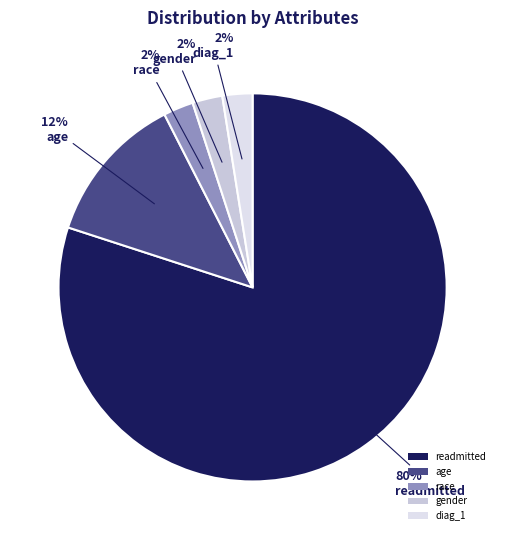

How many segments does this pie chart have?

5